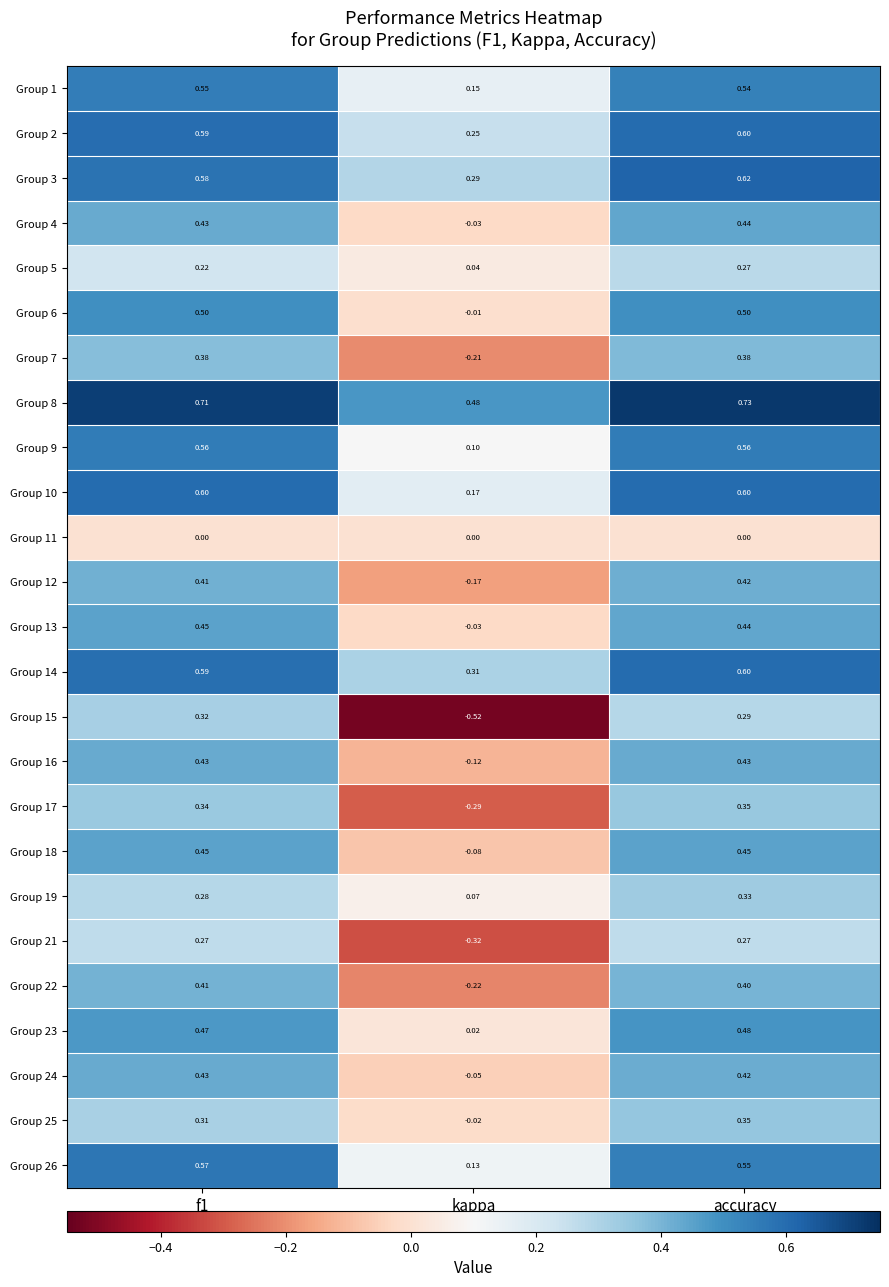

Where is Group 14 nearest to the value 0?

kappa